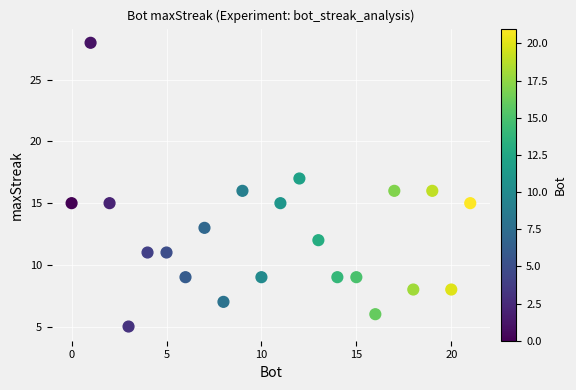

What is the range of X values (max minus min)?

21